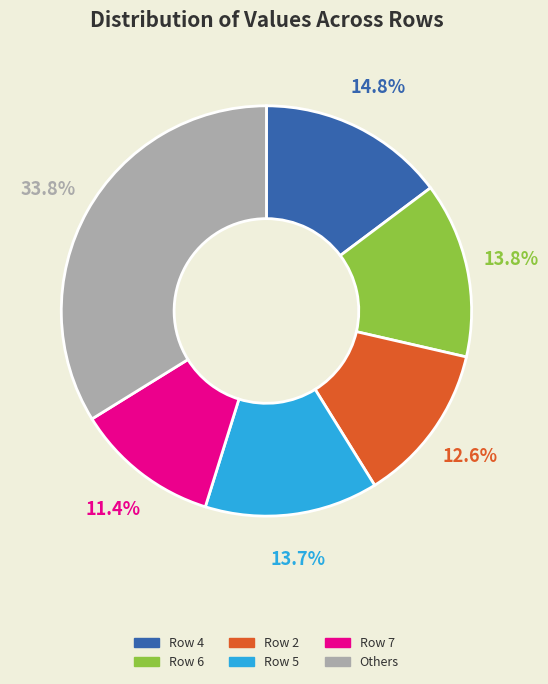

Does Row 6 account for over 50% of the chart?

No